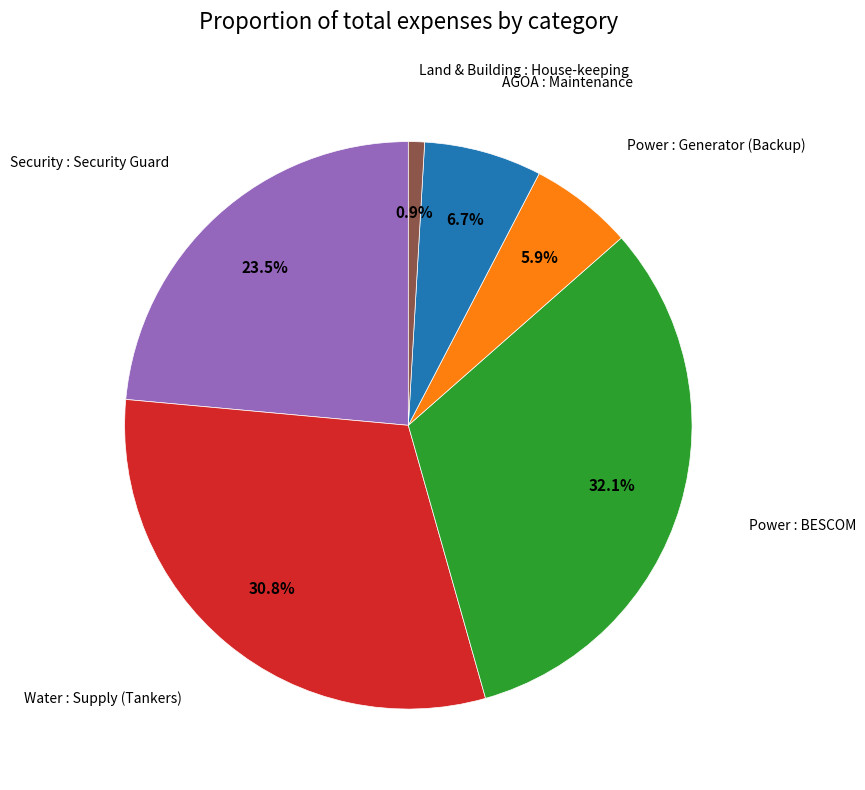

Does any single category account for the majority?

No